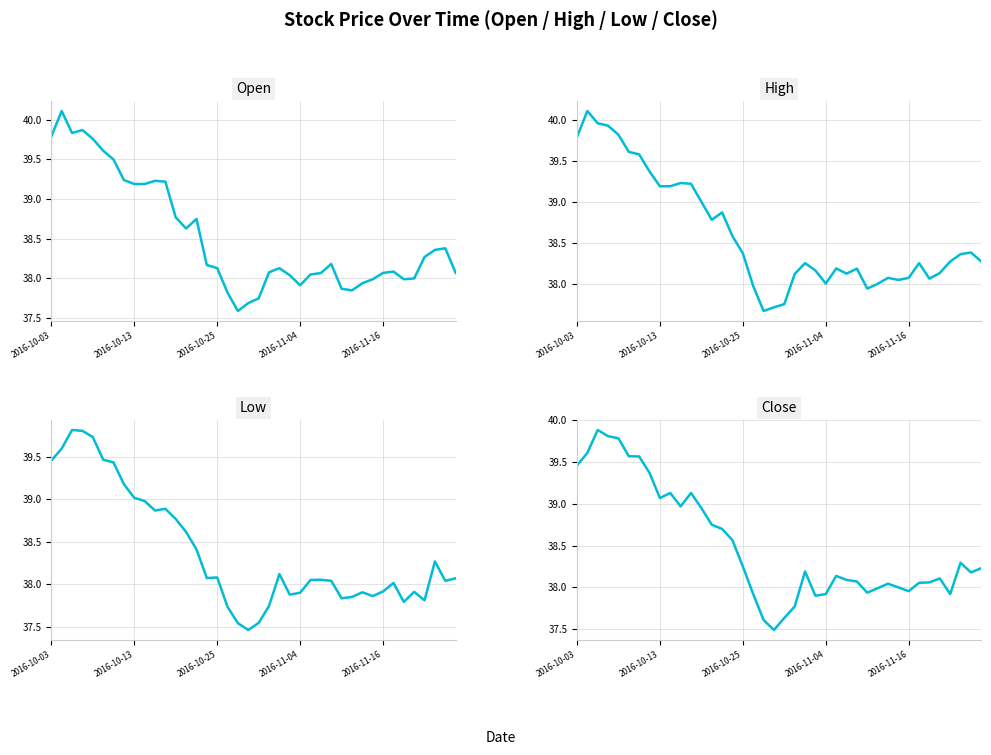

At 6, list the series in order from largest to smallest.

High, Close, Open, Low